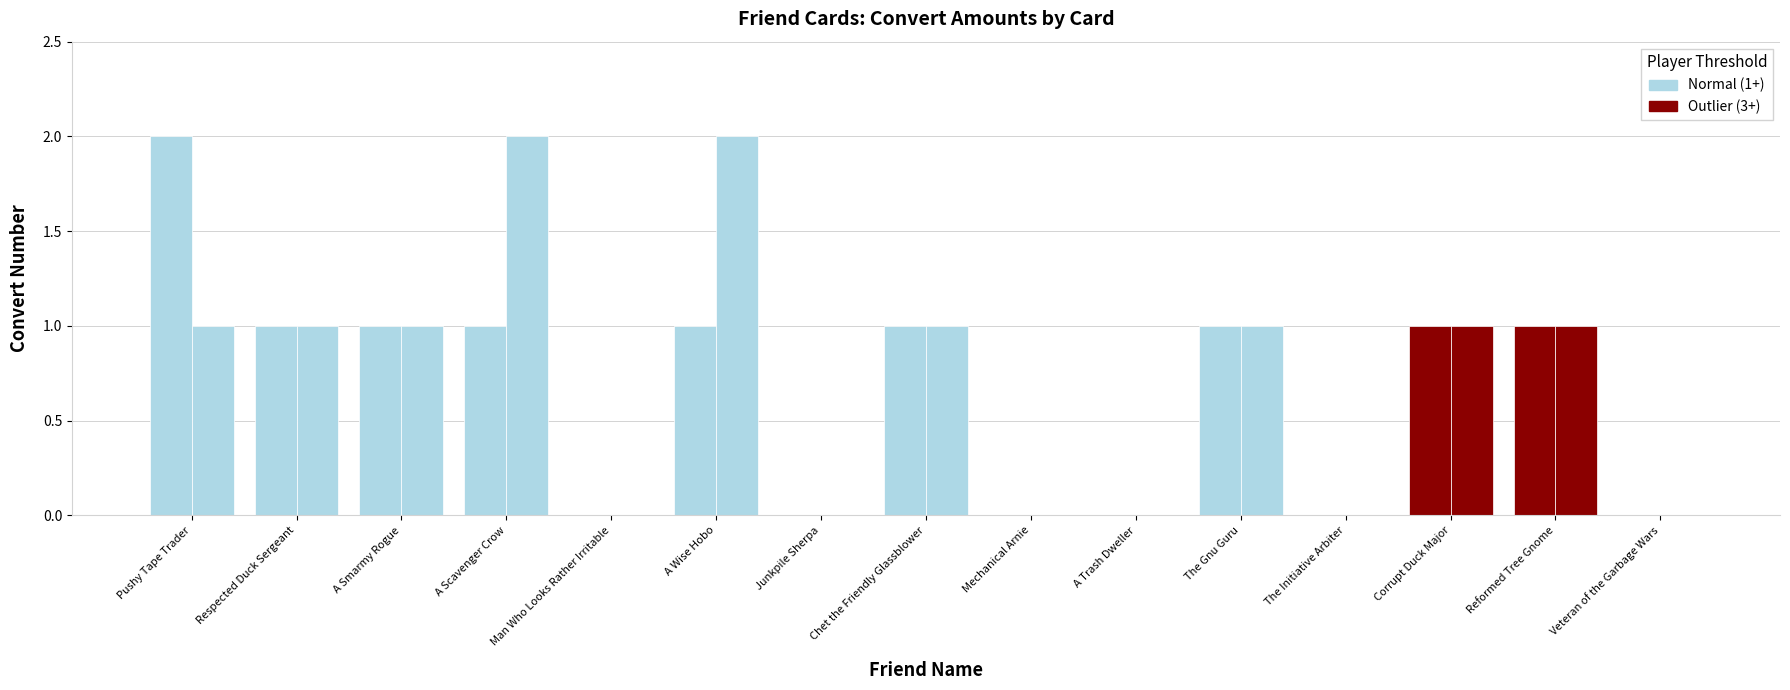

The value of convert_num at A Smarmy Rogue is 1. True or false?

True